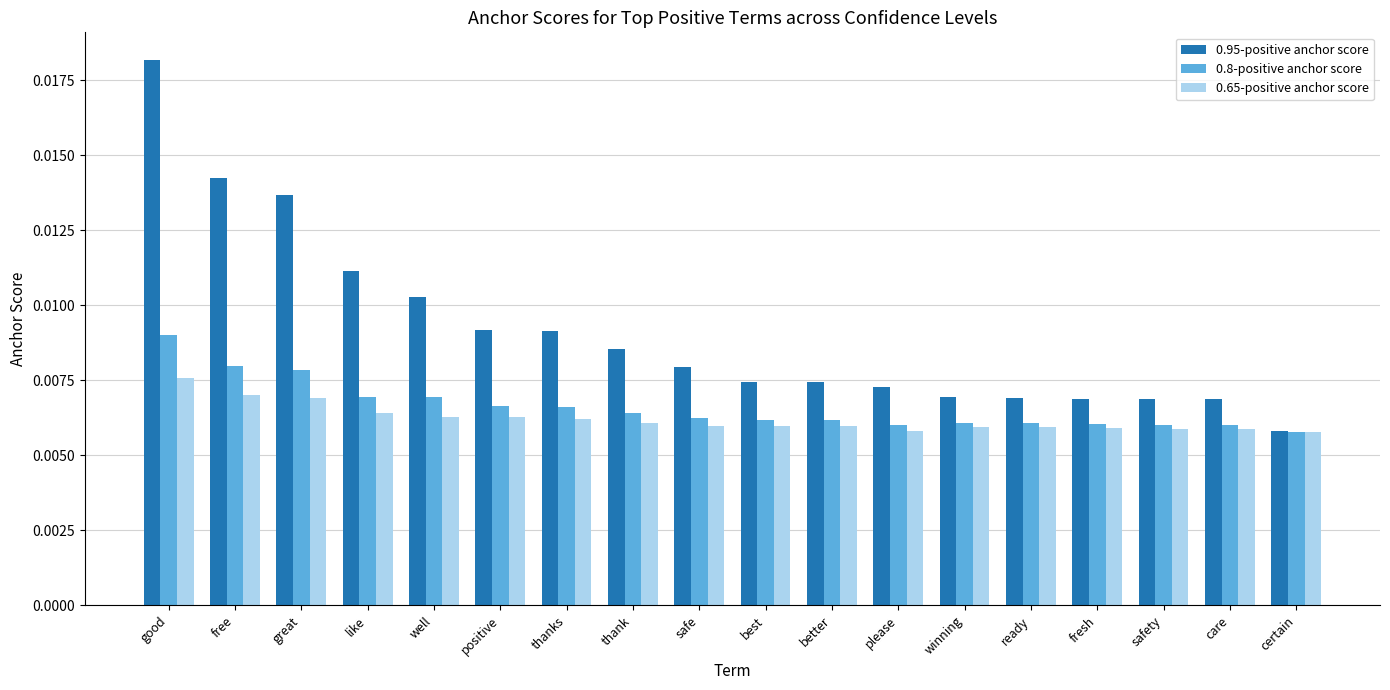

Count the 0.8-positive anchor score values in the range 0 to 1.

18